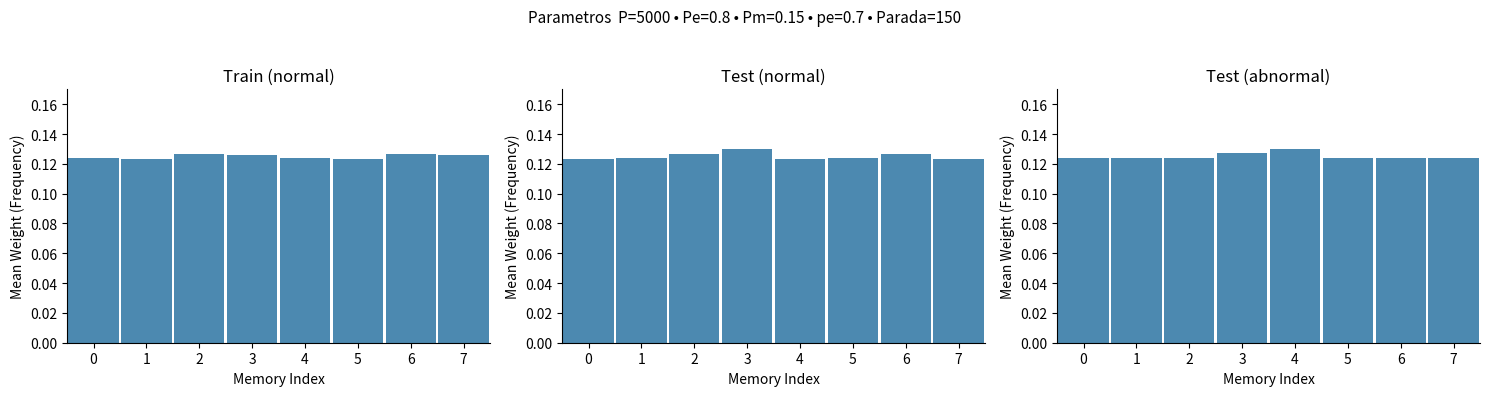

Rank the categories by Test (abnormal) value from lowest to highest.

1, 2, 5, 6, 7, 0, 3, 4